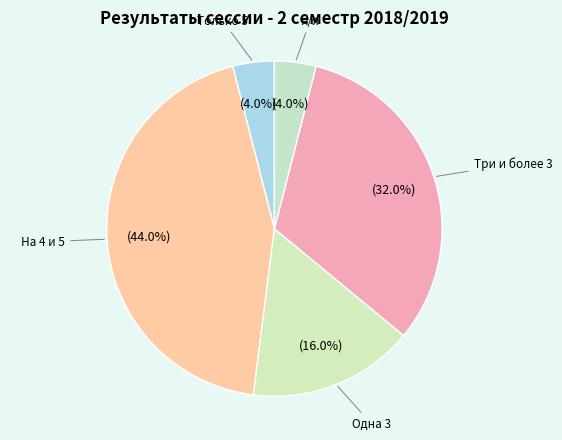

To the nearest percent, what percentage of the pie is Три и более 3?

32%